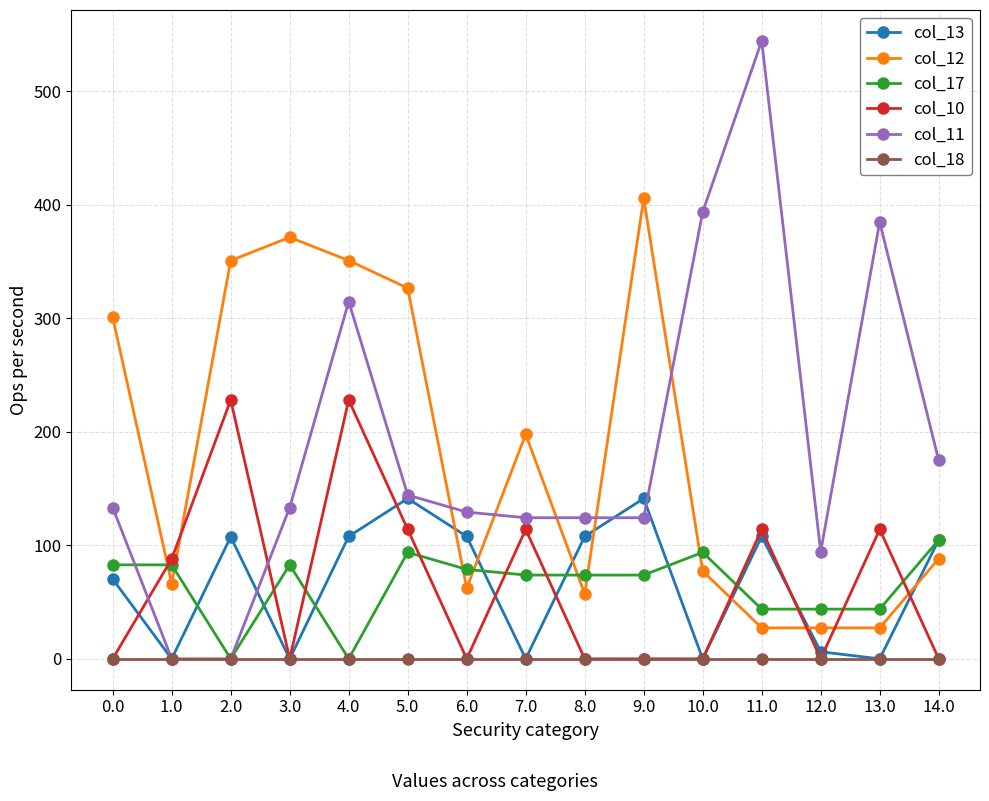

What is the label of the 10th point from the left?

9.0